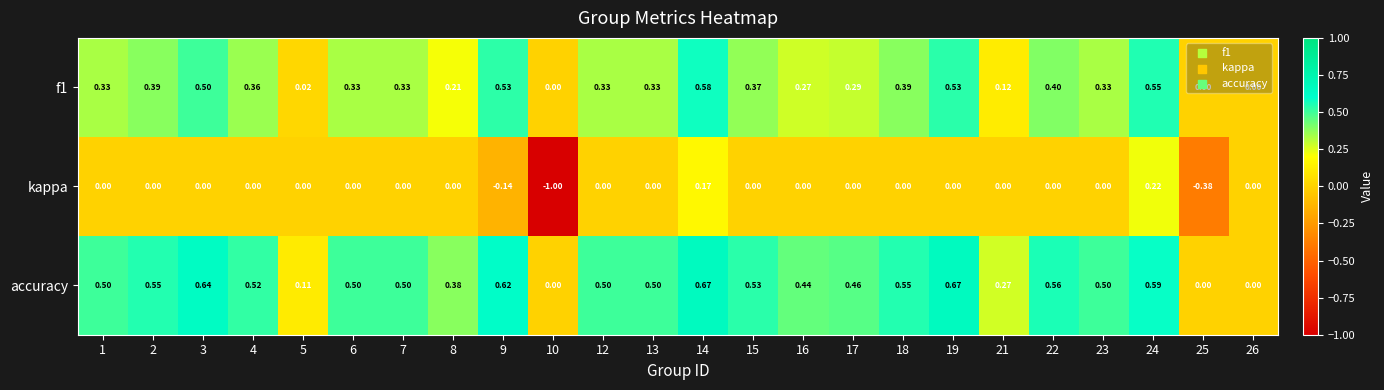

Which series changed the most between 15 and 17?

f1